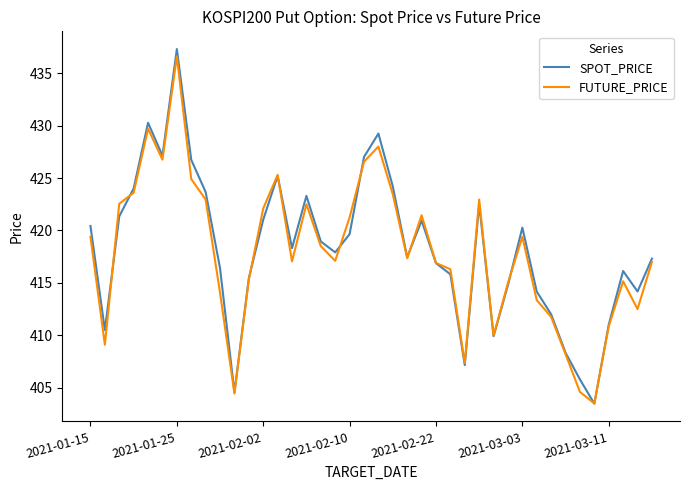

What is the maximum value for SPOT_PRICE?

437.3